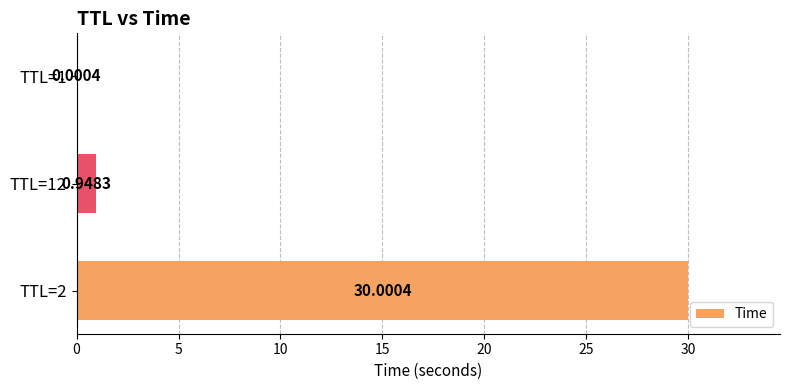

Which label corresponds to the largest value in the chart?

TTL=2